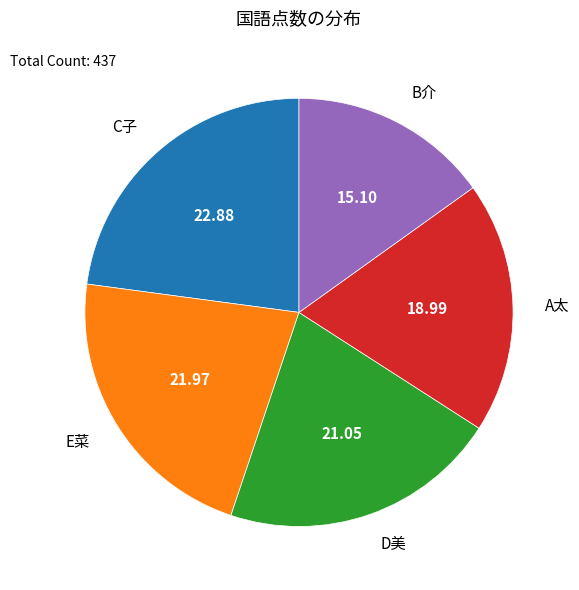

Is the sum of E菜 and A太 greater than half?

No